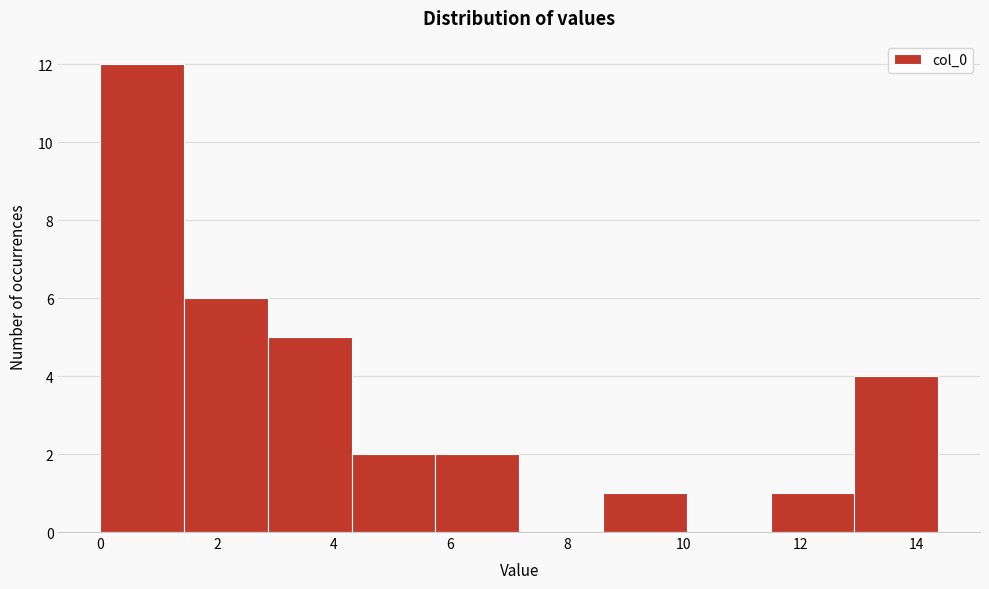

How tall is the bar that spans 5.8 to 7.2 on the x-axis? Neither the bar edges nor the heights are printed on the chart, so give them approximately, as read against the axes.

2